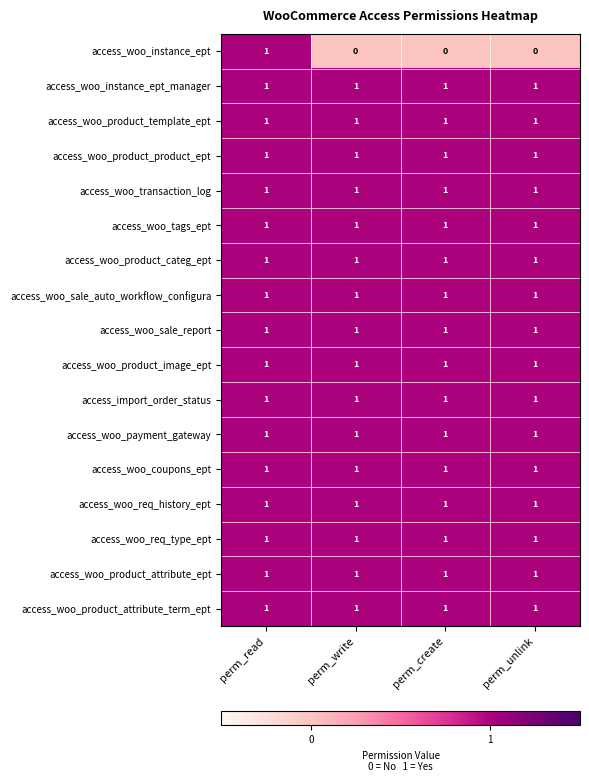

Which series changed the most between perm_read and perm_create?

access_woo_instance_ept